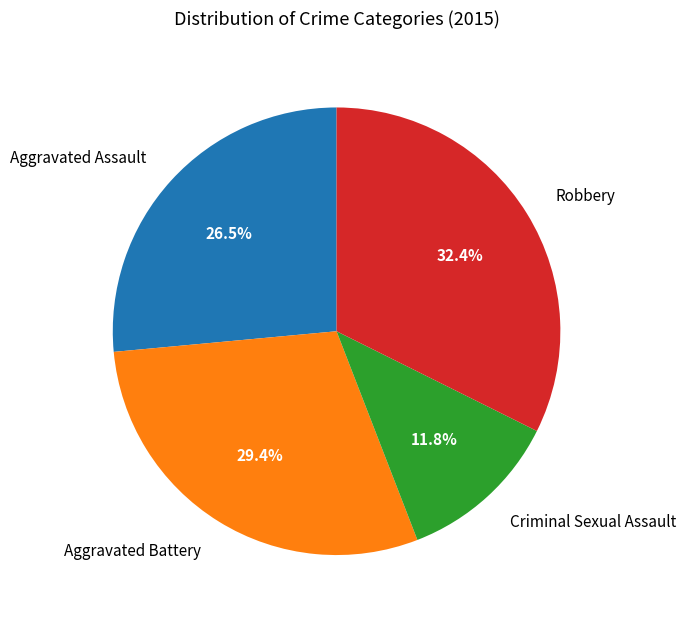

How much of the chart is everything except Robbery?

67.6%